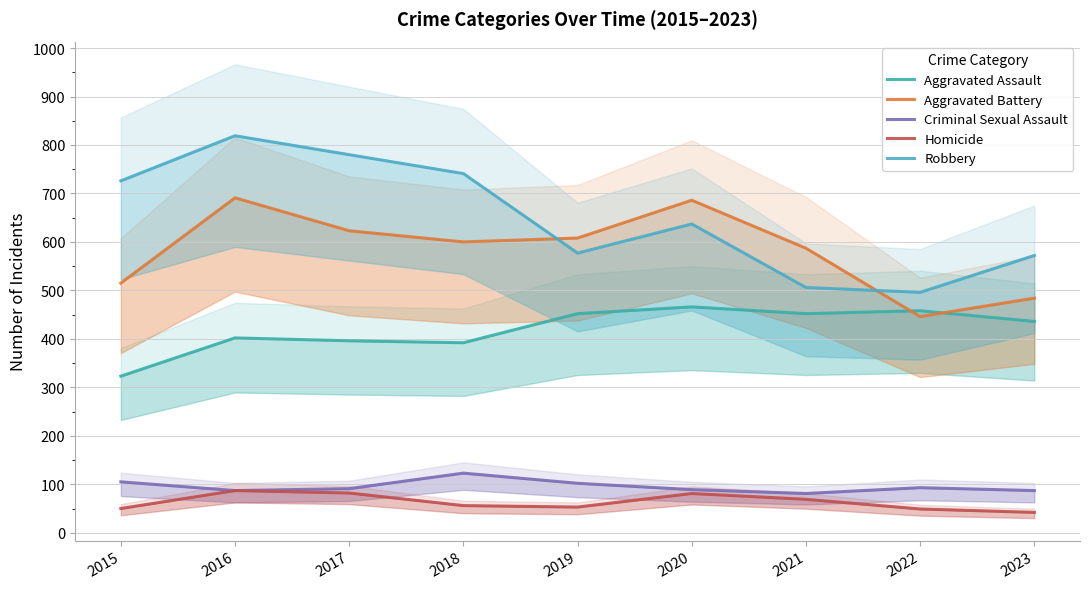

The value of Aggravated Assault at 2018 is 392. True or false?

True